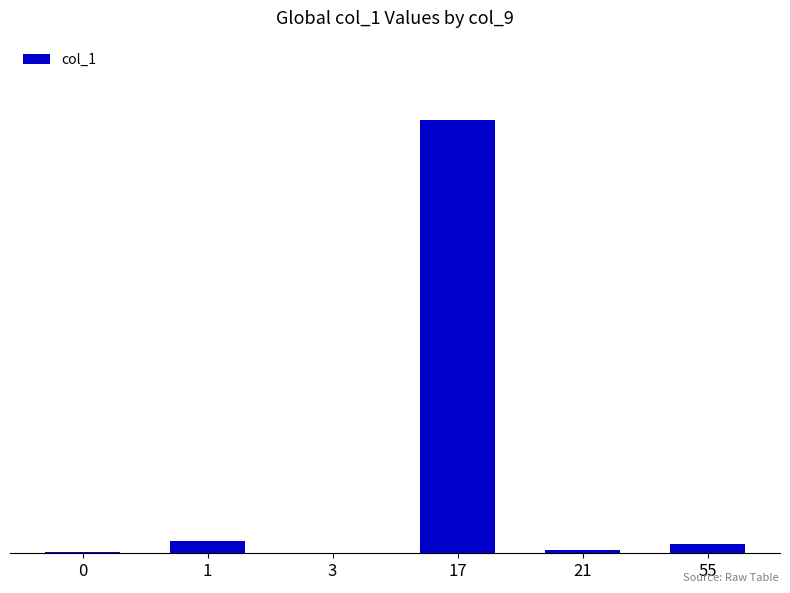

Are the bars grouped side by side (vs. stacked)?

No